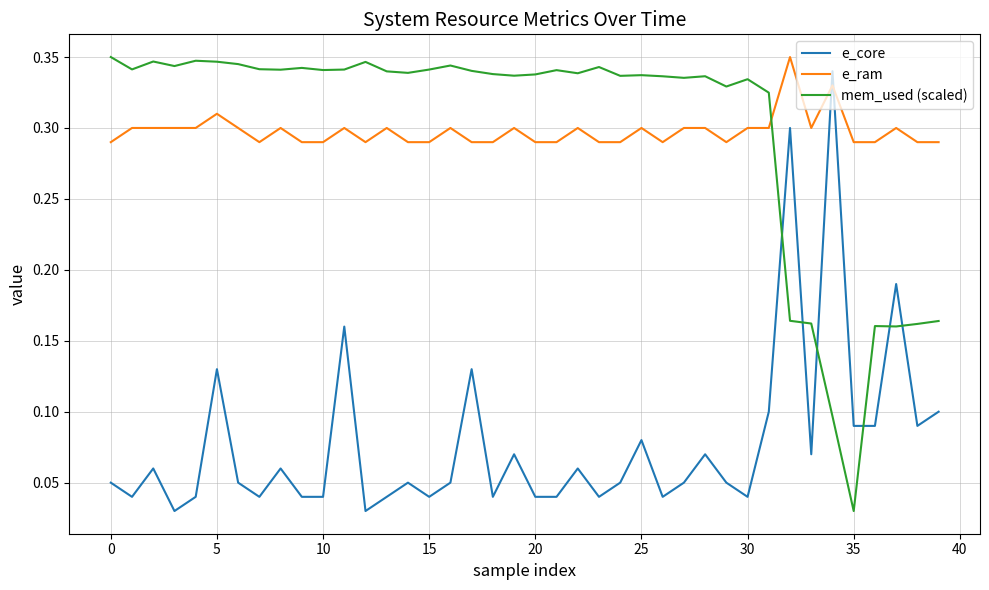

How many lines are shown in the chart?

3